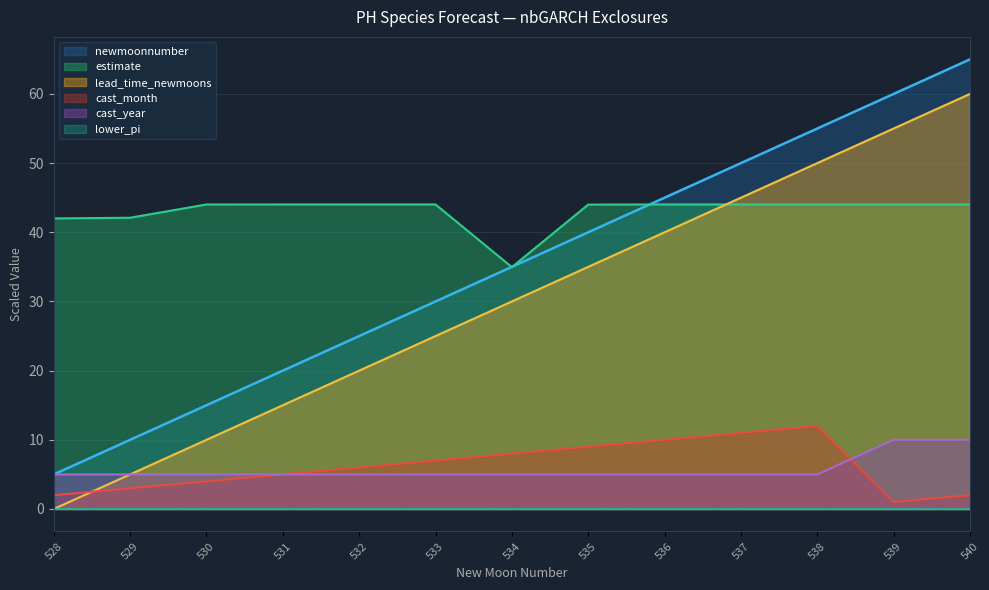

True or false: lead_time_newmoons has more than 2 interior local peaks.

False